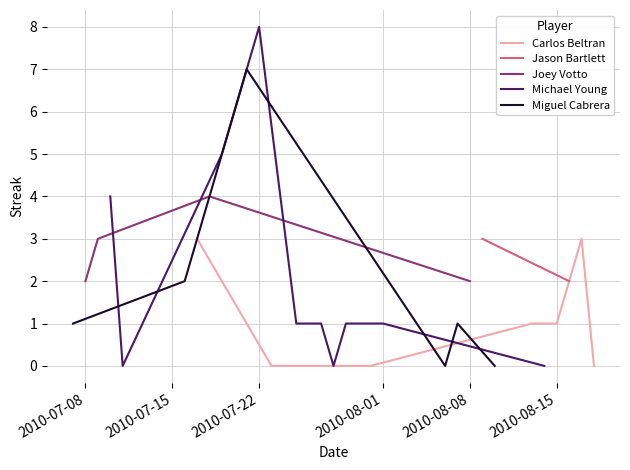

What is the label of the 16th point from the right?

24